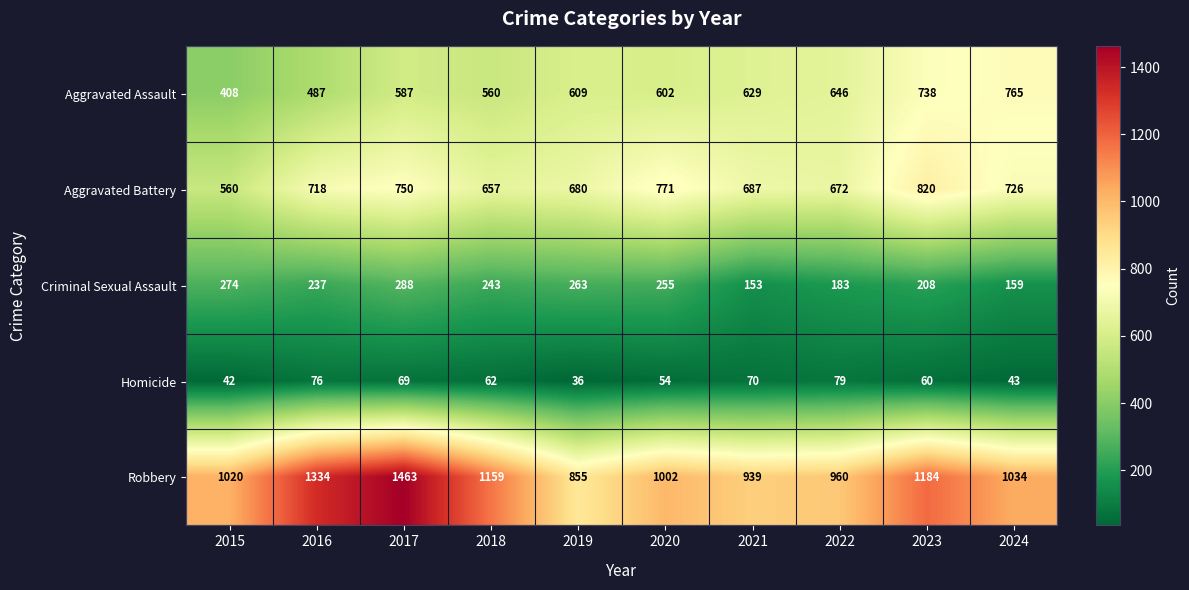

What is the total value across all series at 2018?

2681